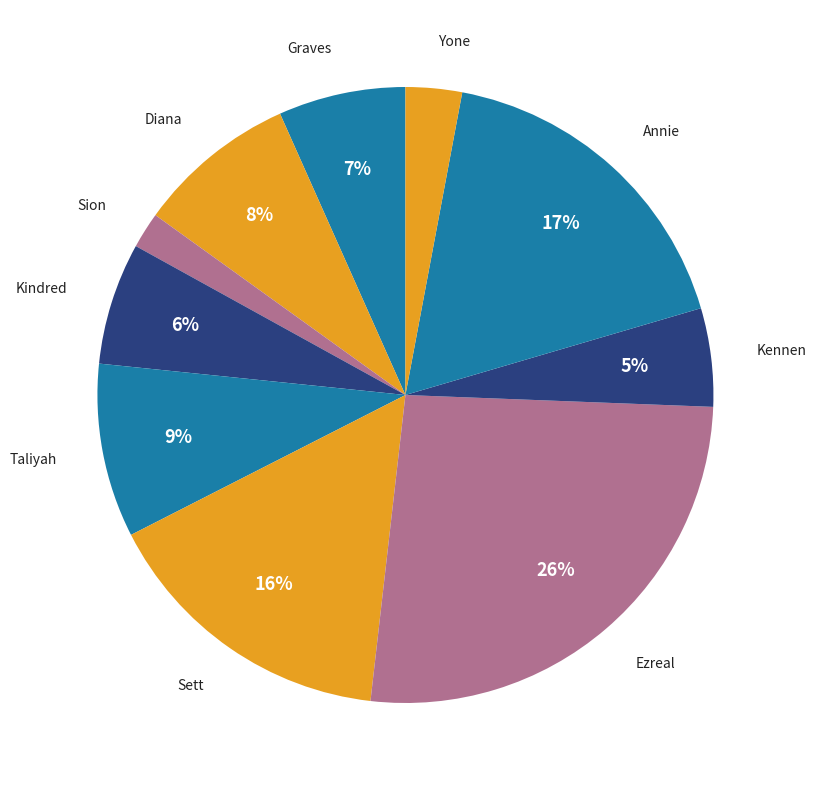

Do Graves and Sett together represent more than half of the pie?

No